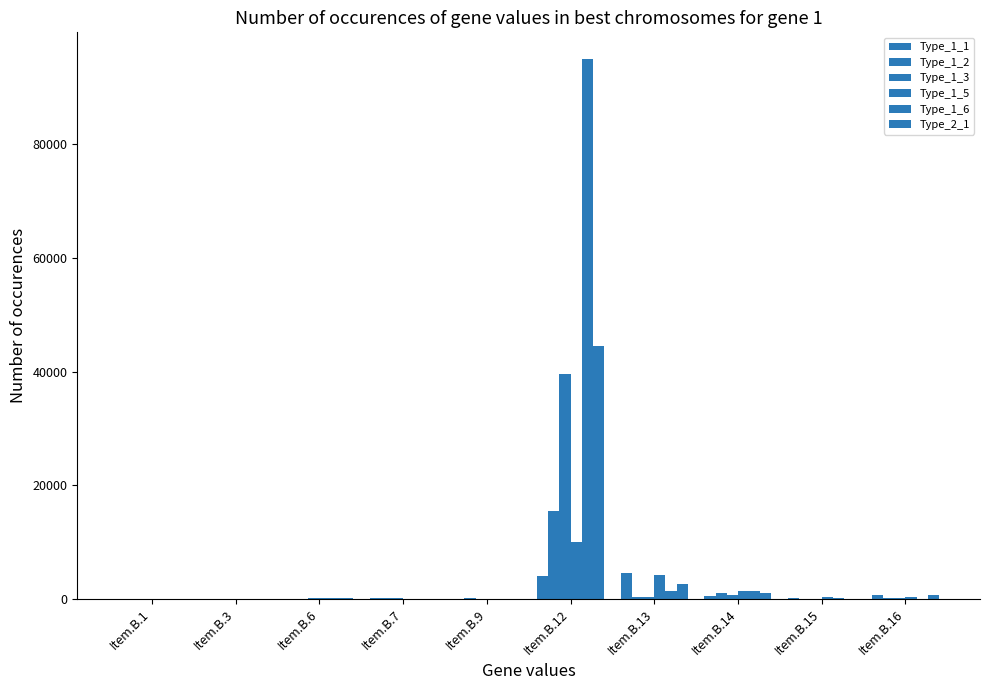

Reading right to left, what are all the values shown in this chart?

Type_1_1: 758	235	466	4679	4027	13	246	4	10	29
Type_1_2: 208	78	1045	341	15582	148	226	69	103	18
Type_1_3: 220	4	803	373	39649	48	158	131	90	37
Type_1_5: 414	295	1400	4189	10092	8	26	240	27	0
Type_1_6: 56	225	1416	1470	94979	50	96	279	46	39
Type_2_1: 754	92	1154	2595	44618	53	101	205	65	10